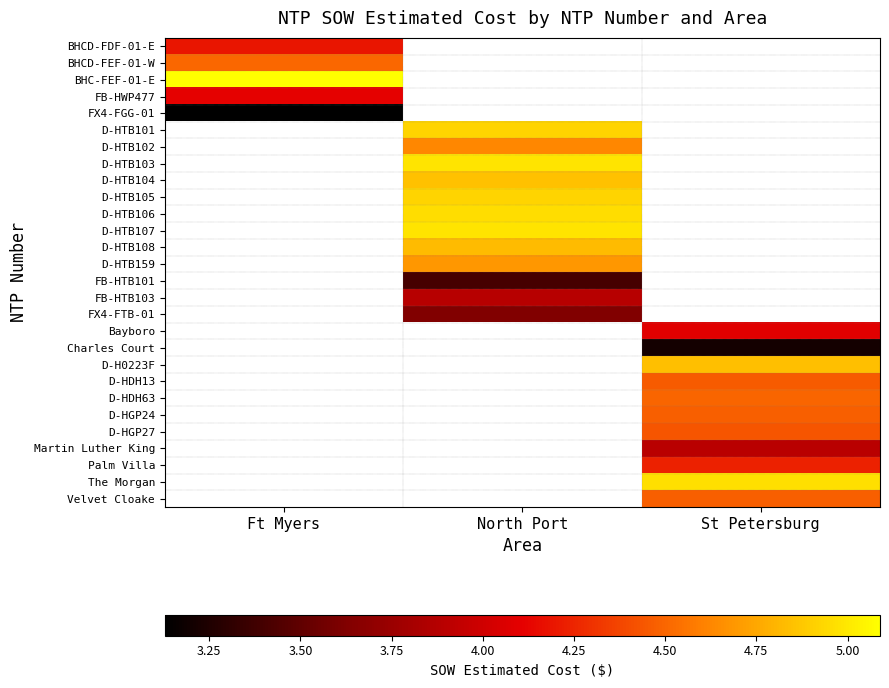

Which category has the highest value in the D-HTB101 series?

Ft Myers